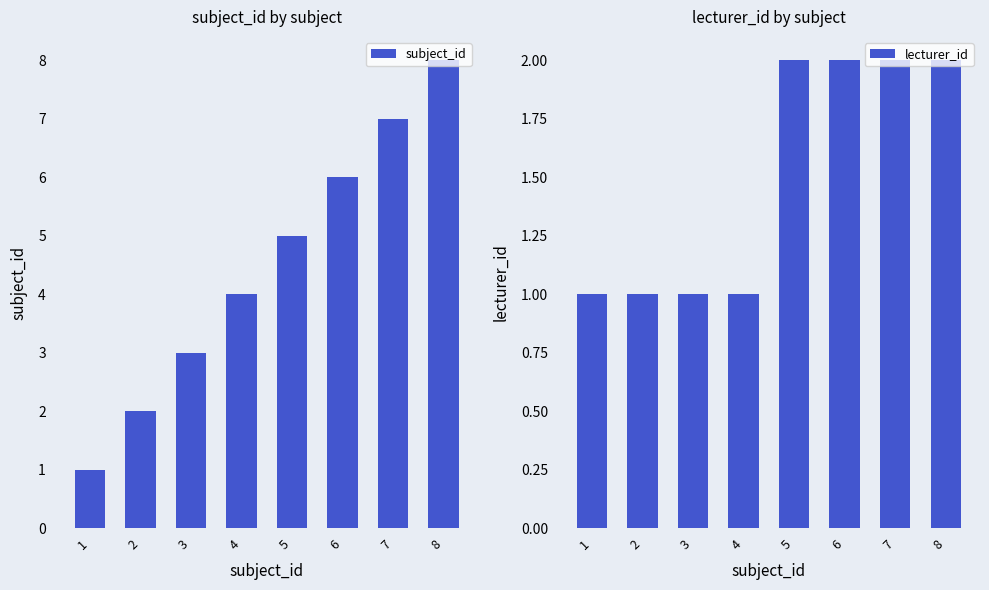

What is the total value across all series at 2?

3